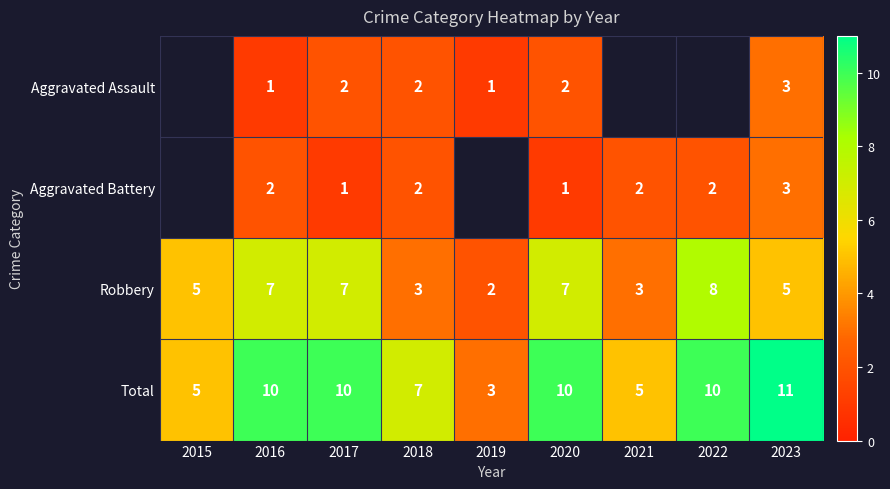

Rank the series at 2018 from highest to lowest value.

Total, Robbery, Aggravated Assault, Aggravated Battery